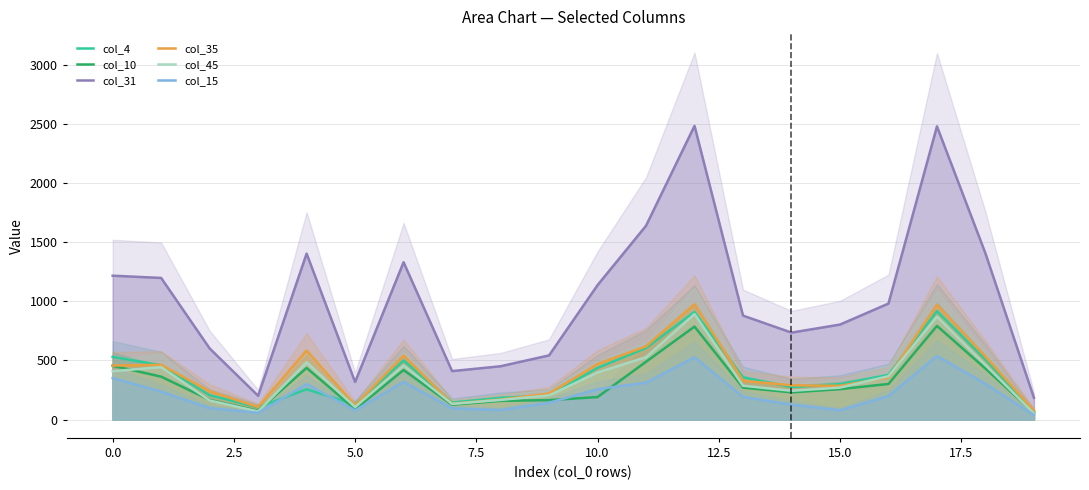

What is the difference between the maximum and minimum values in the col_45 series?

842